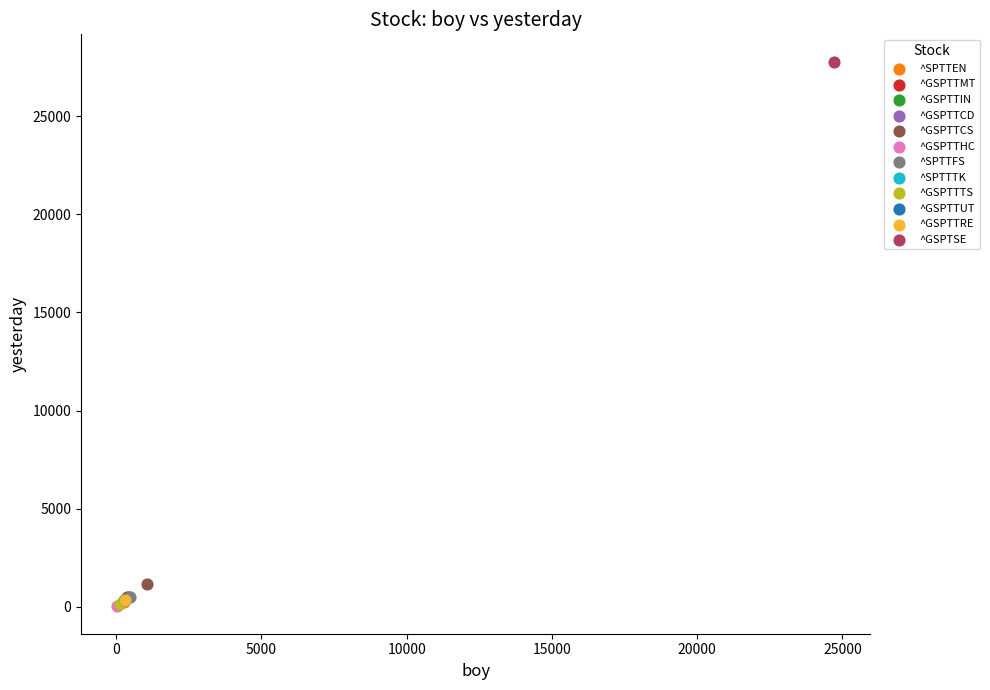

What are all the series names shown in the legend?

^SPTTEN, ^GSPTTMT, ^GSPTTIN, ^GSPTTCD, ^GSPTTCS, ^GSPTTHC, ^SPTTFS, ^SPTTTK, ^GSPTTTS, ^GSPTTUT, ^GSPTTRE, ^GSPTSE